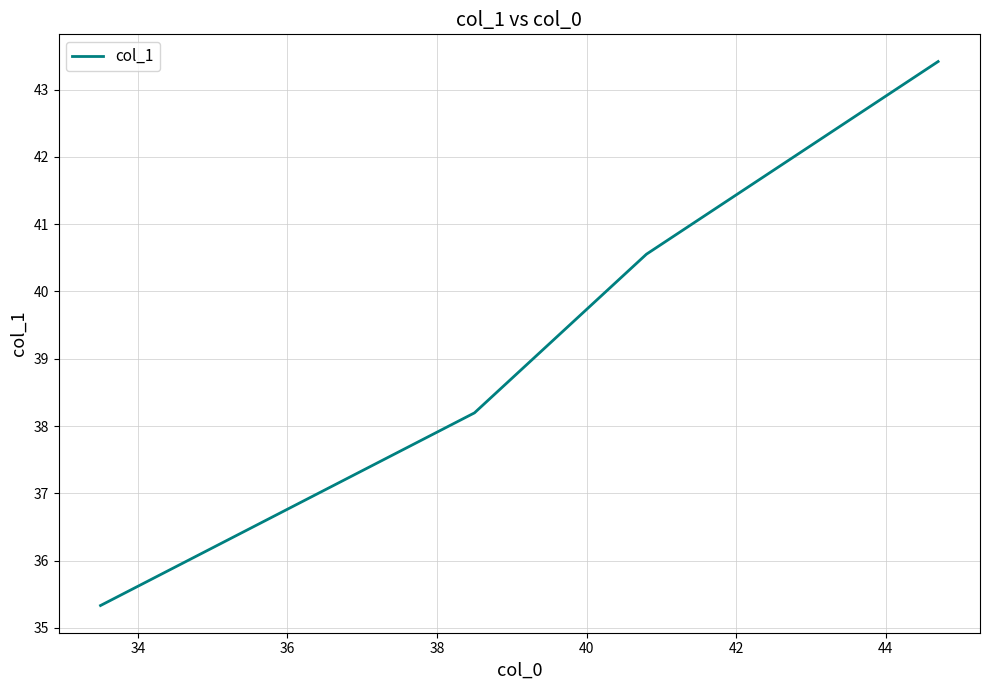

What is the minimum value shown in the chart?

35.3